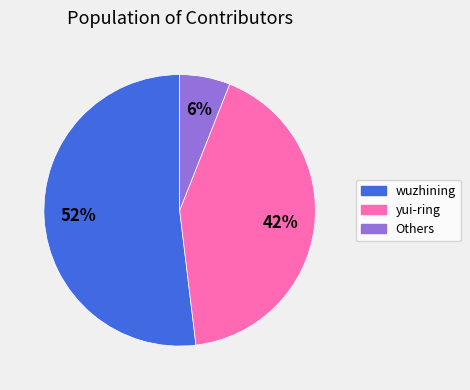

To the nearest percent, what is the difference between the largest and smallest slice percentages?

46%